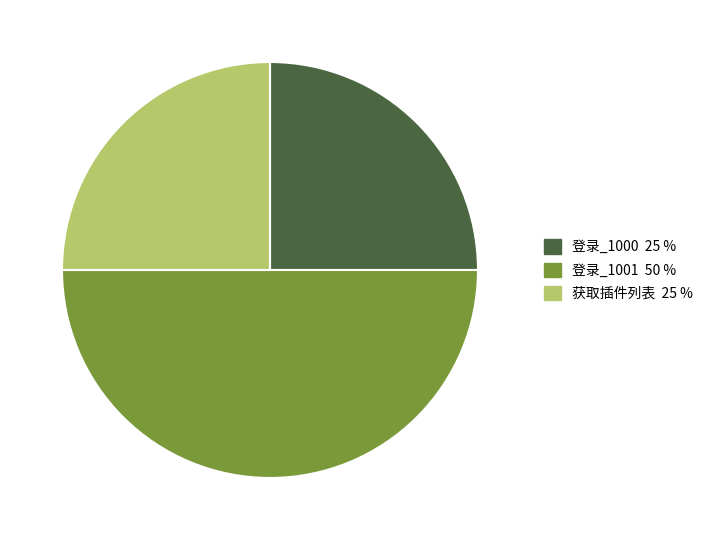

True or false: 登录_1000 accounts for 14% of the total.

False